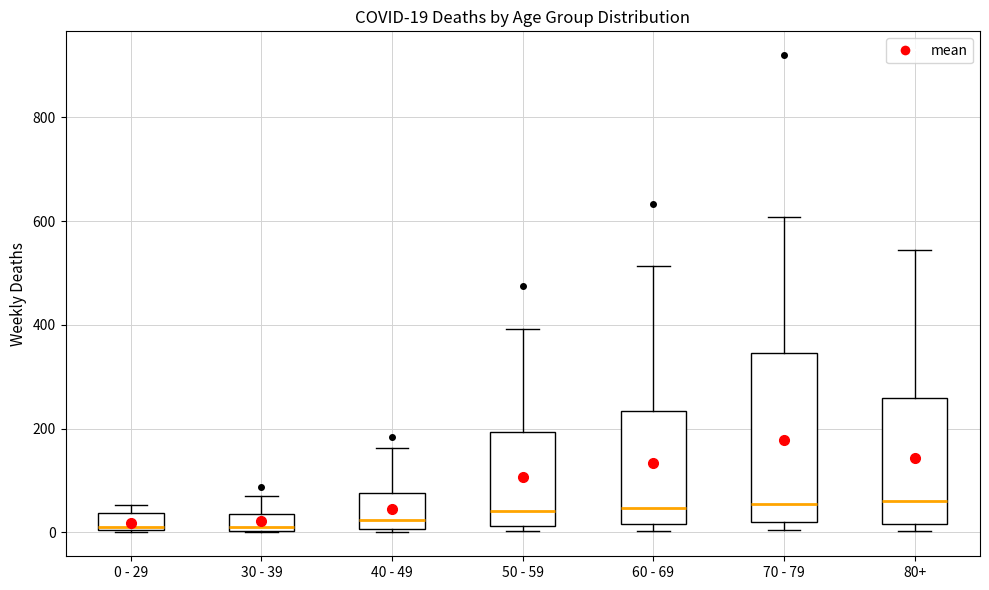

Which box is the tallest, from its lower edge to its upper edge?

70 - 79